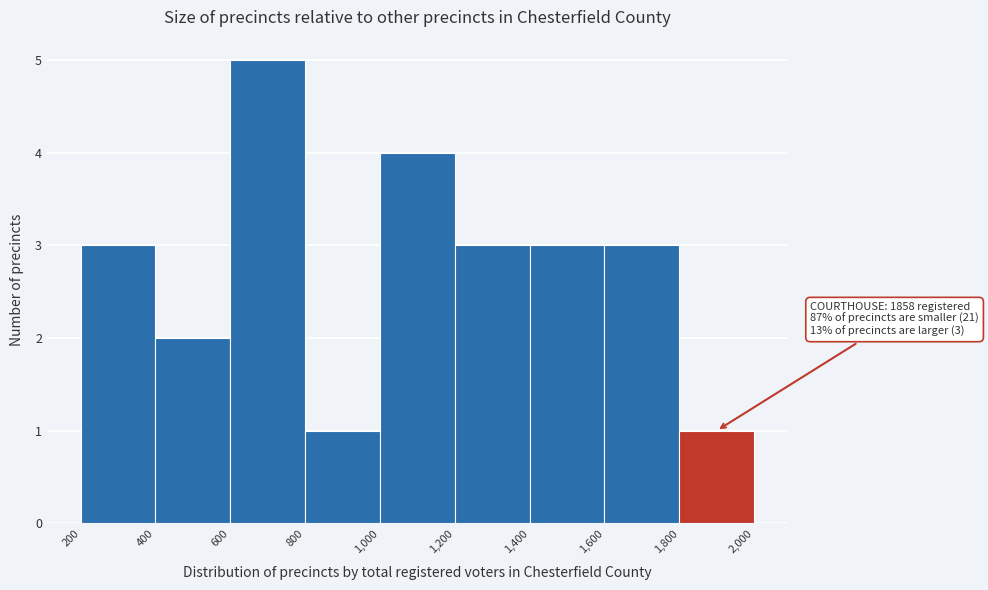

Over which range of the x-axis is the bar tallest?

600 to 800